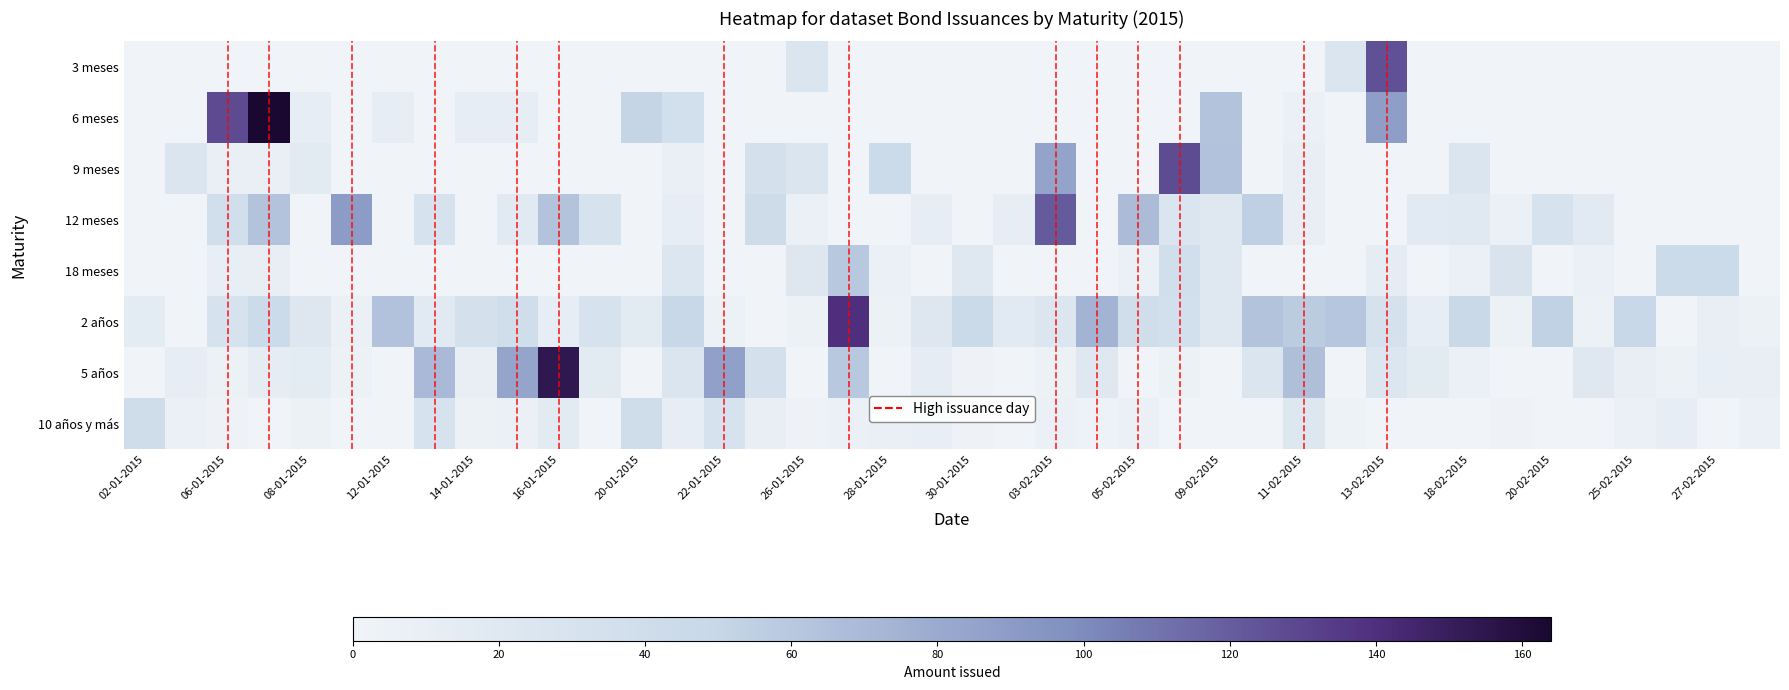

Rank the series by their maximum value, from lowest to highest.

10 años y más, 18 meses, 12 meses, 3 meses, 9 meses, 2 años, 5 años, 6 meses